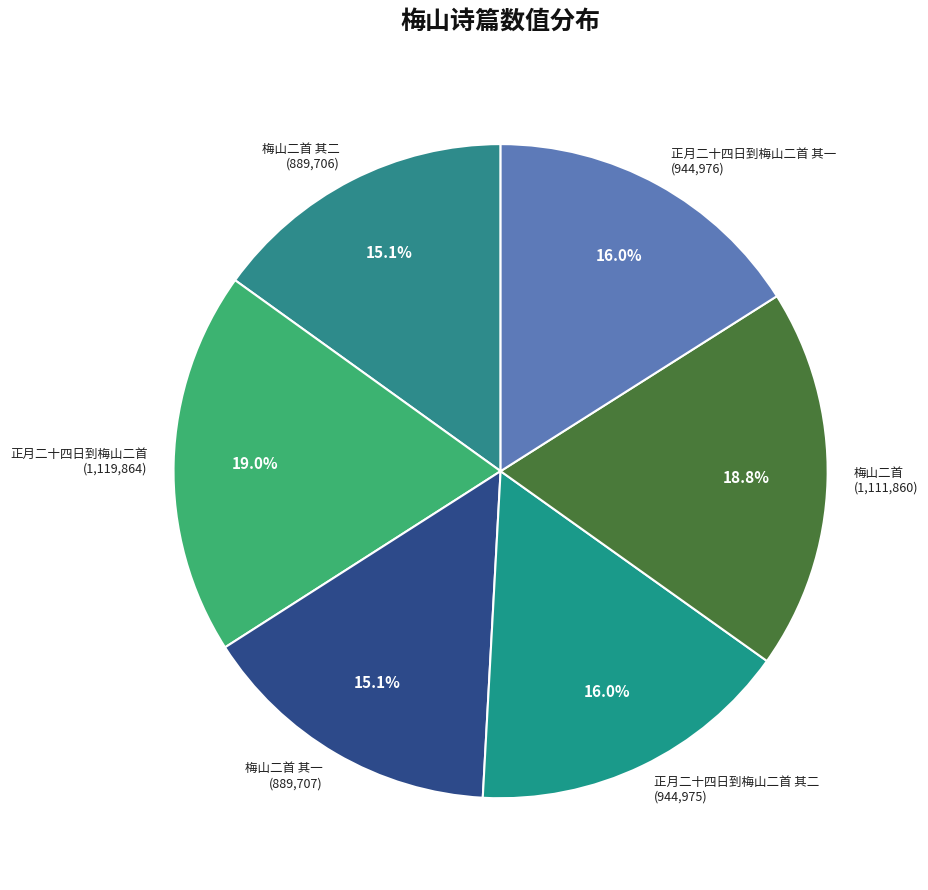

What is the ratio of the value at 梅山二首 其一 to the value at 梅山二首?

0.8